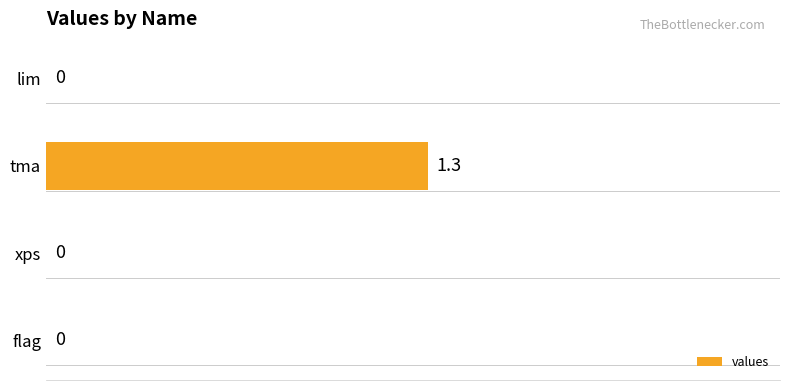

The value at flag is -0.5. True or false?

False